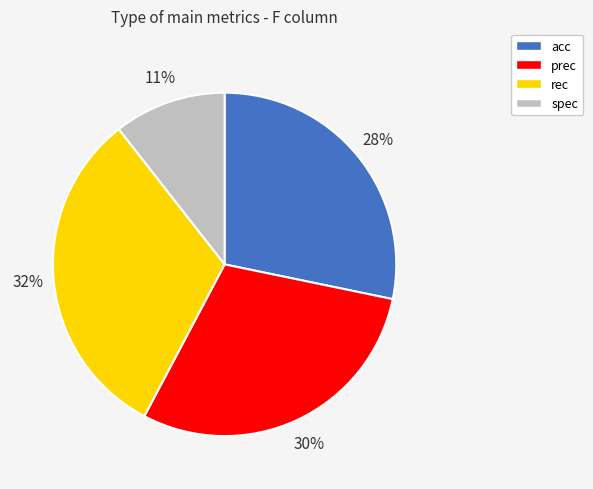

To the nearest percent, what is the average slice percentage?

25%